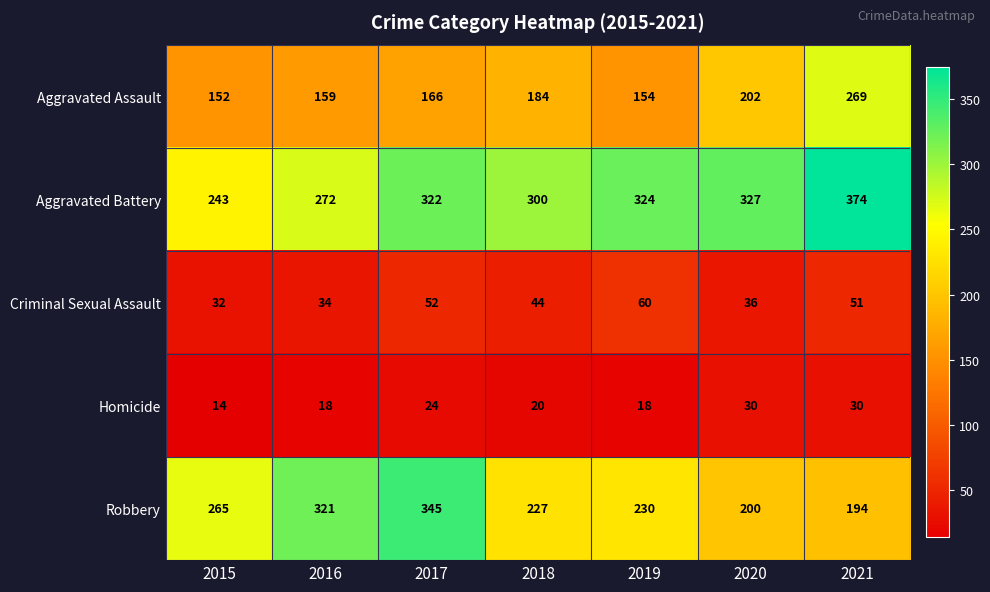

The value of Aggravated Assault at 2017 is 239. True or false?

False